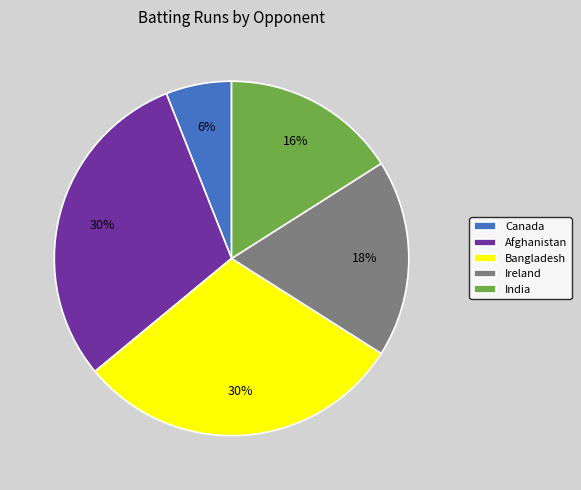

Combined, do Bangladesh and Canada account for over 50%?

No